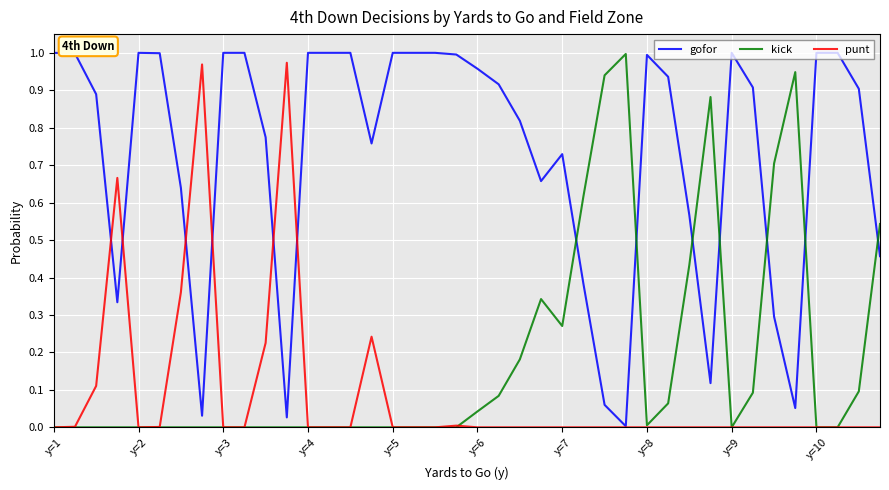

True or false: gofor and kick cross at least once.

True